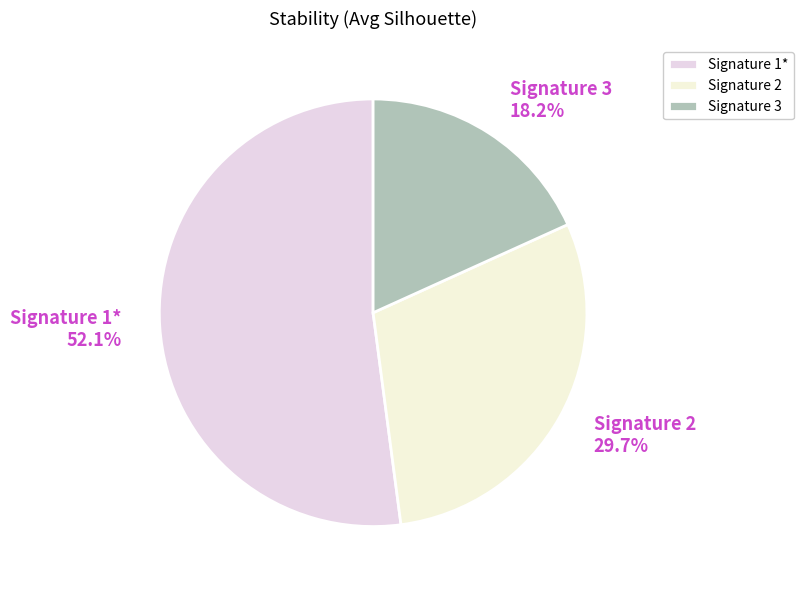

Does Signature 3 18.2% account for over 50% of the chart?

No